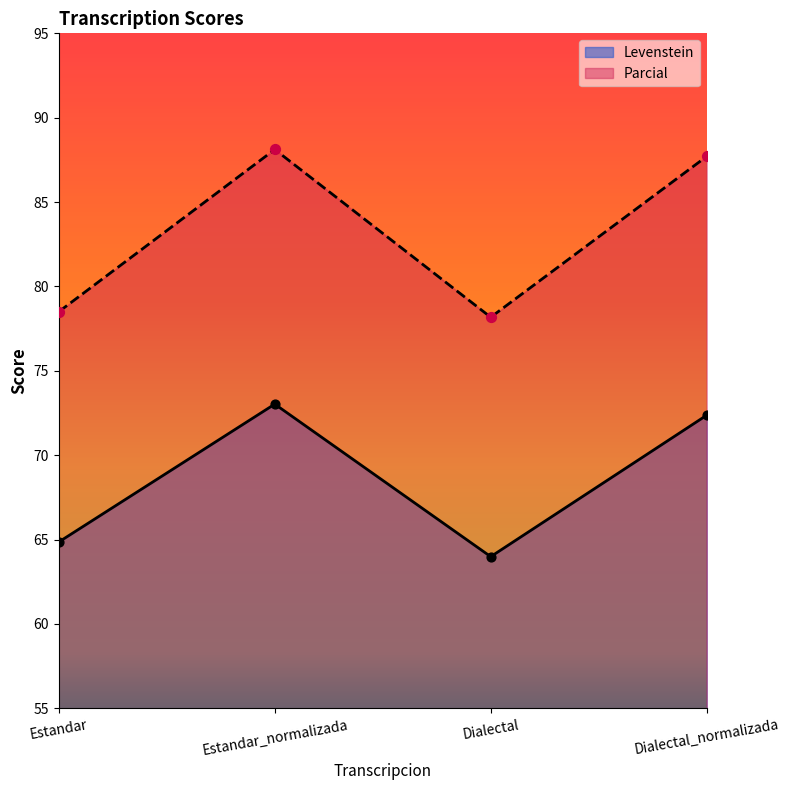

Is the value of Parcial at Dialectal greater than the value of Levenstein at Estandar?

Yes